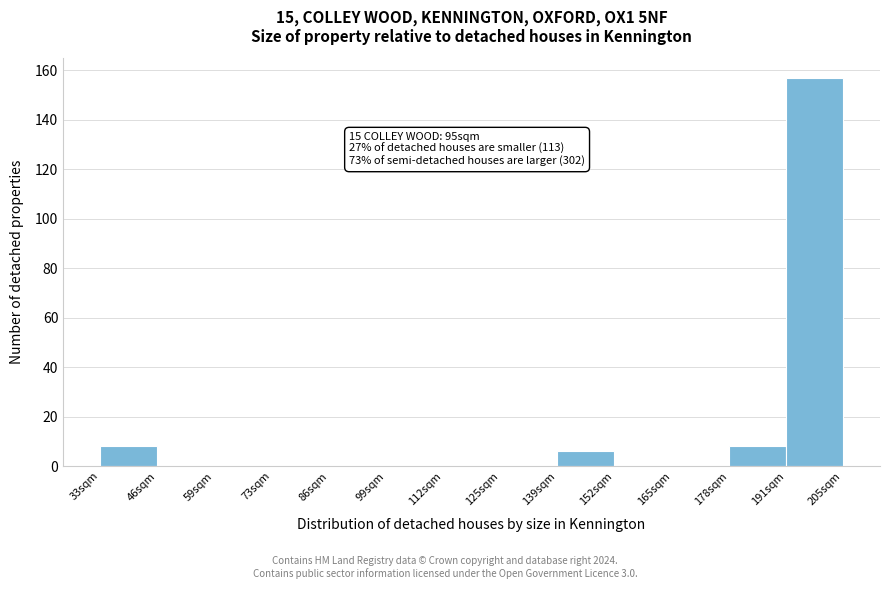

Reading left to right, what are all the values shown in this chart?

33sqm=8	46sqm=0	59sqm=0	73sqm=0	86sqm=0	99sqm=0	112sqm=0	125sqm=0	139sqm=6	152sqm=0	165sqm=0	178sqm=8	191sqm=157